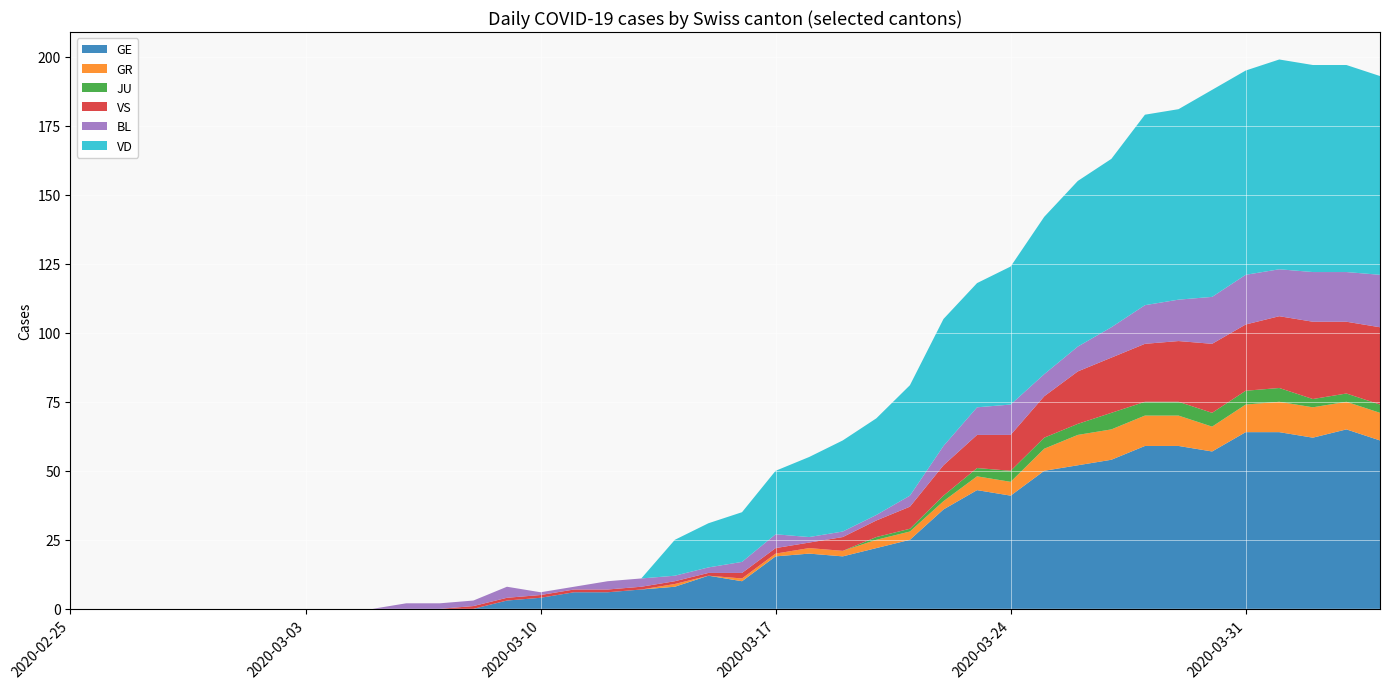

Reading left to right, extract all data points from this chart.

GE: 0=0	1=0	2=0	3=0	4=0	5=0	6=0	7=0	8=0	9=0	10=0	11=0	12=0	13=3	14=4	15=6	16=6	17=7	18=8	19=12	20=10	21=19	22=20	23=19	24=22	25=25	26=36	27=43	28=41	29=50	30=52	31=54	32=59	33=59	34=57	35=64	36=64	37=62	38=65	39=61
GR: 0=0	1=0	2=0	3=0	4=0	5=0	6=0	7=0	8=0	9=0	10=0	11=0	12=0	13=0	14=0	15=0	16=0	17=0	18=1	19=0	20=1	21=1	22=2	23=2	24=3	25=3	26=3	27=5	28=5	29=8	30=11	31=11	32=11	33=11	34=9	35=10	36=11	37=11	38=10	39=10
JU: 0=0	1=0	2=0	3=0	4=0	5=0	6=0	7=0	8=0	9=0	10=0	11=0	12=0	13=0	14=0	15=0	16=0	17=0	18=0	19=0	20=0	21=0	22=0	23=0	24=1	25=1	26=2	27=3	28=4	29=4	30=4	31=6	32=5	33=5	34=5	35=5	36=5	37=3	38=3	39=3
VS: 0=0	1=0	2=0	3=0	4=0	5=0	6=0	7=0	8=0	9=0	10=0	11=0	12=1	13=1	14=1	15=1	16=1	17=1	18=1	19=1	20=2	21=2	22=2	23=5	24=6	25=8	26=11	27=12	28=13	29=15	30=19	31=20	32=21	33=22	34=25	35=24	36=26	37=28	38=26	39=28
BL: 0=0	1=0	2=0	3=0	4=0	5=0	6=0	7=0	8=0	9=0	10=2	11=2	12=2	13=4	14=1	15=1	16=3	17=3	18=2	19=2	20=4	21=5	22=2	23=2	24=2	25=4	26=7	27=10	28=11	29=8	30=9	31=11	32=14	33=15	34=17	35=18	36=17	37=18	38=18	39=19
VD: 0=0	1=0	2=0	3=0	4=0	5=0	6=0	7=0	8=0	9=0	10=0	11=0	12=0	13=0	14=0	15=0	16=0	17=0	18=13	19=16	20=18	21=23	22=29	23=33	24=35	25=40	26=46	27=45	28=50	29=57	30=60	31=61	32=69	33=69	34=75	35=74	36=76	37=75	38=75	39=72